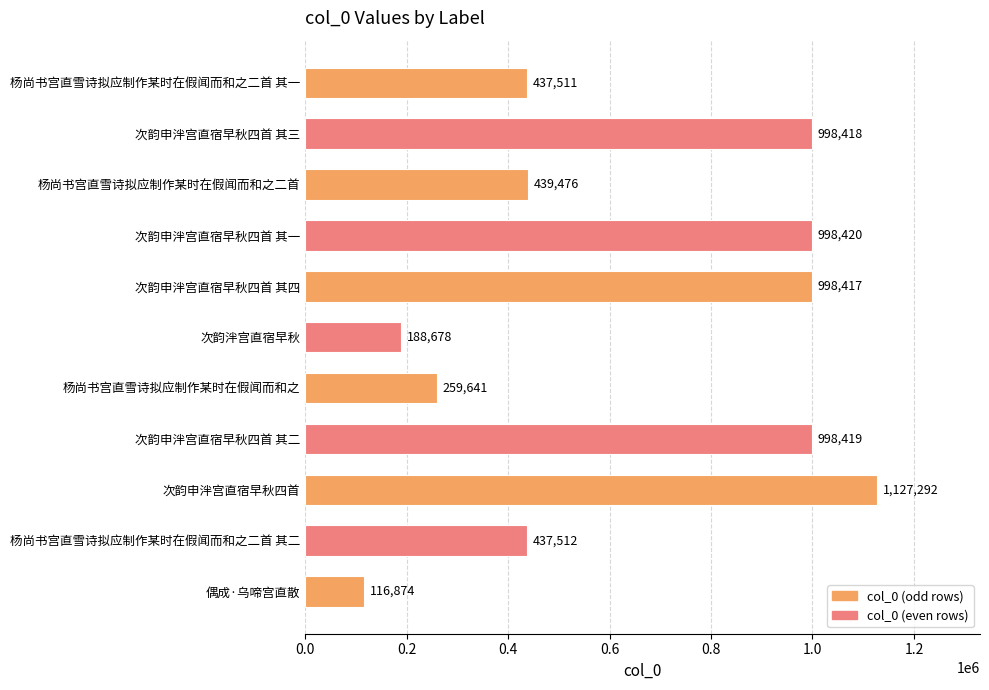

What is the label of the 7th bar from the bottom?

次韵申泮宫直宿早秋四首 其四